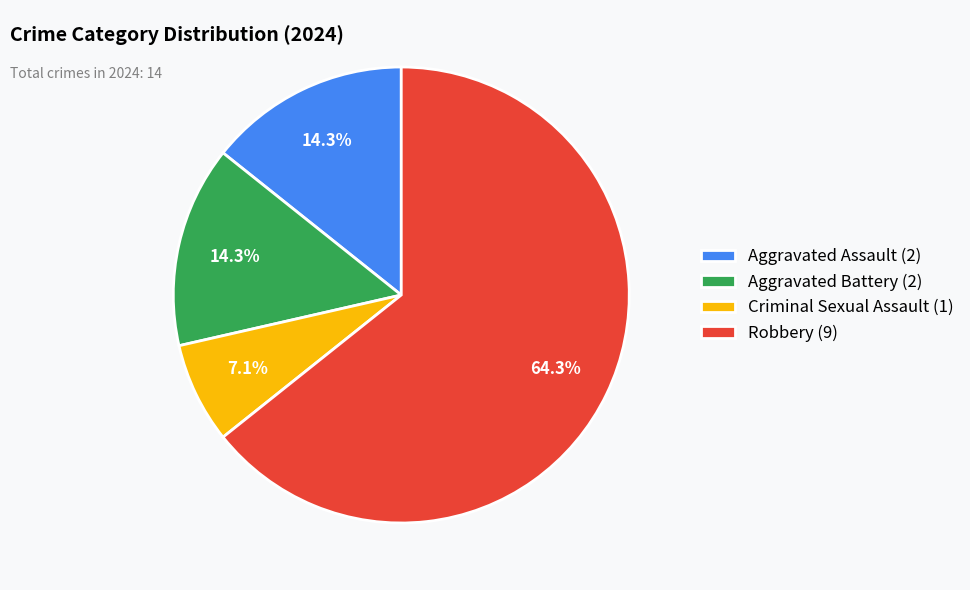

To the nearest percent, what percentage of the pie is Robbery?

64%